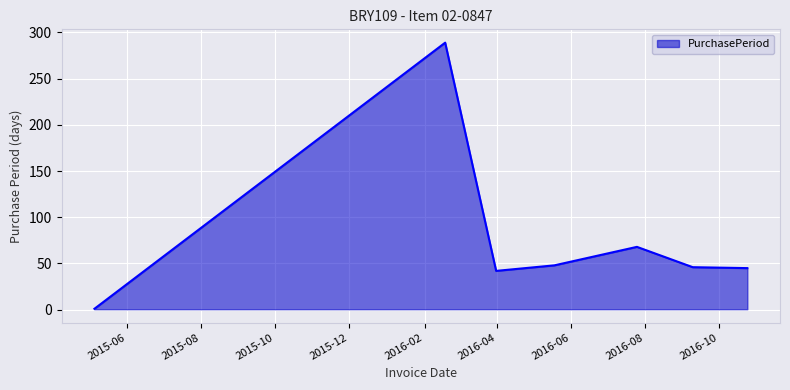

What is the difference between the maximum and minimum values?

288